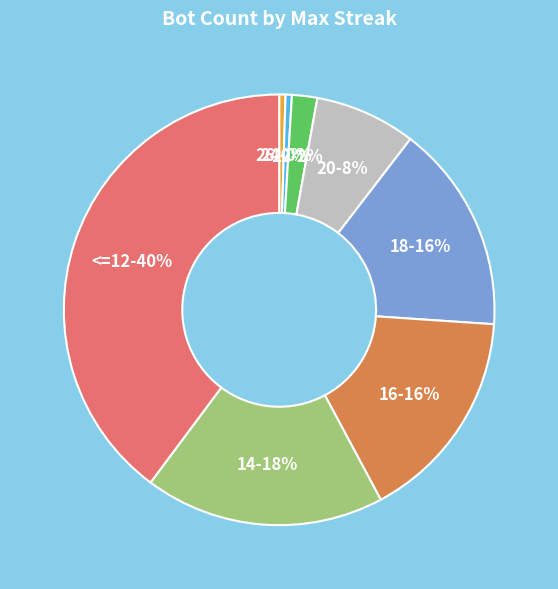

To the nearest percent, what portion does 16 represent?

16%